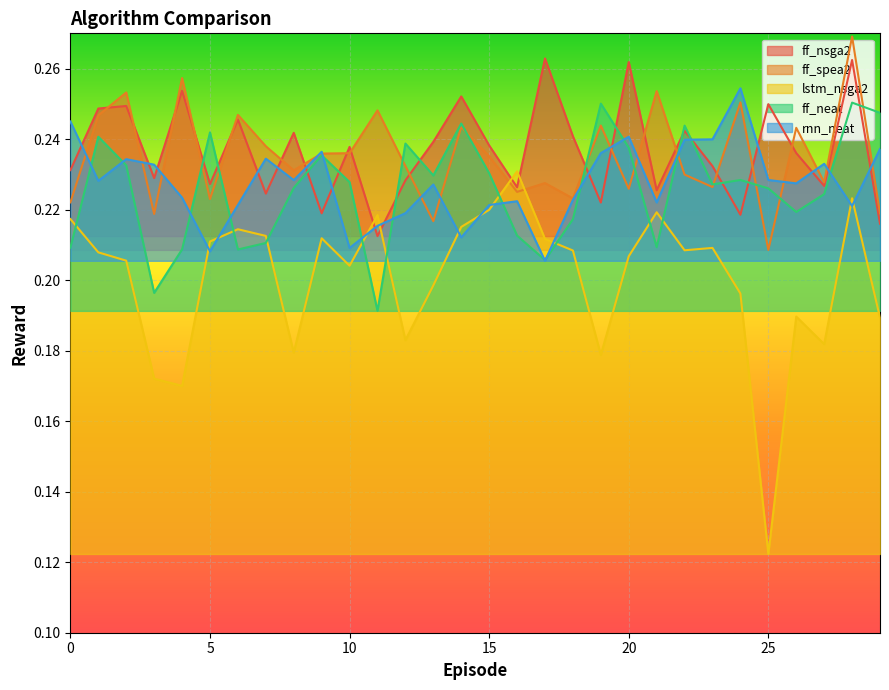

What is the value of the ff_spea2 point at the 15th from the left?

0.2